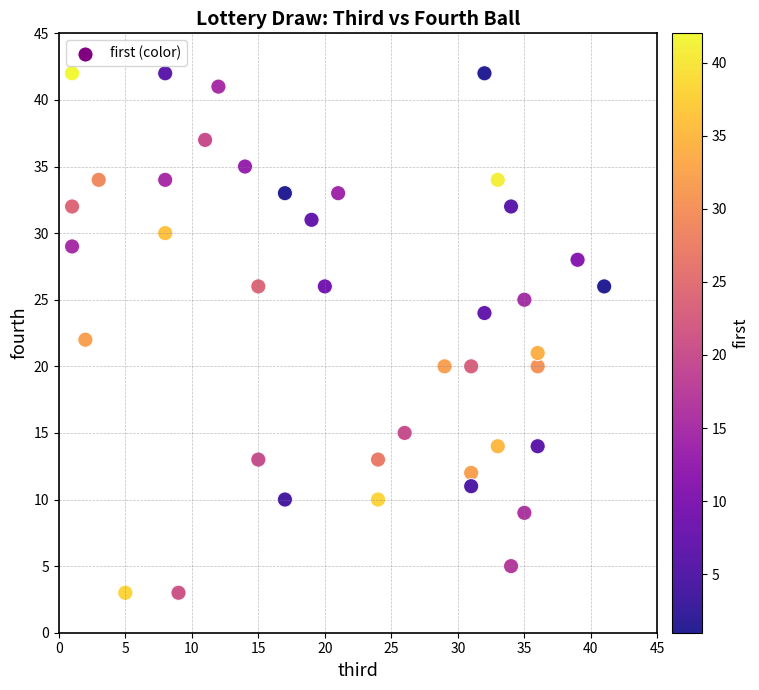

What is the range of Y values (max minus min)?

39